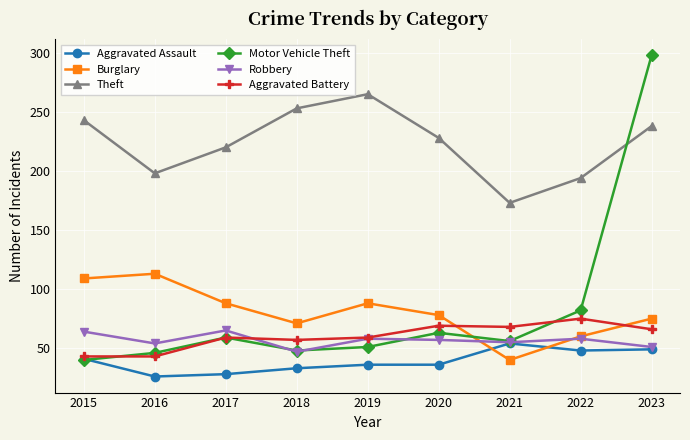

What is the spread (max minus min) of values at 2020?

192